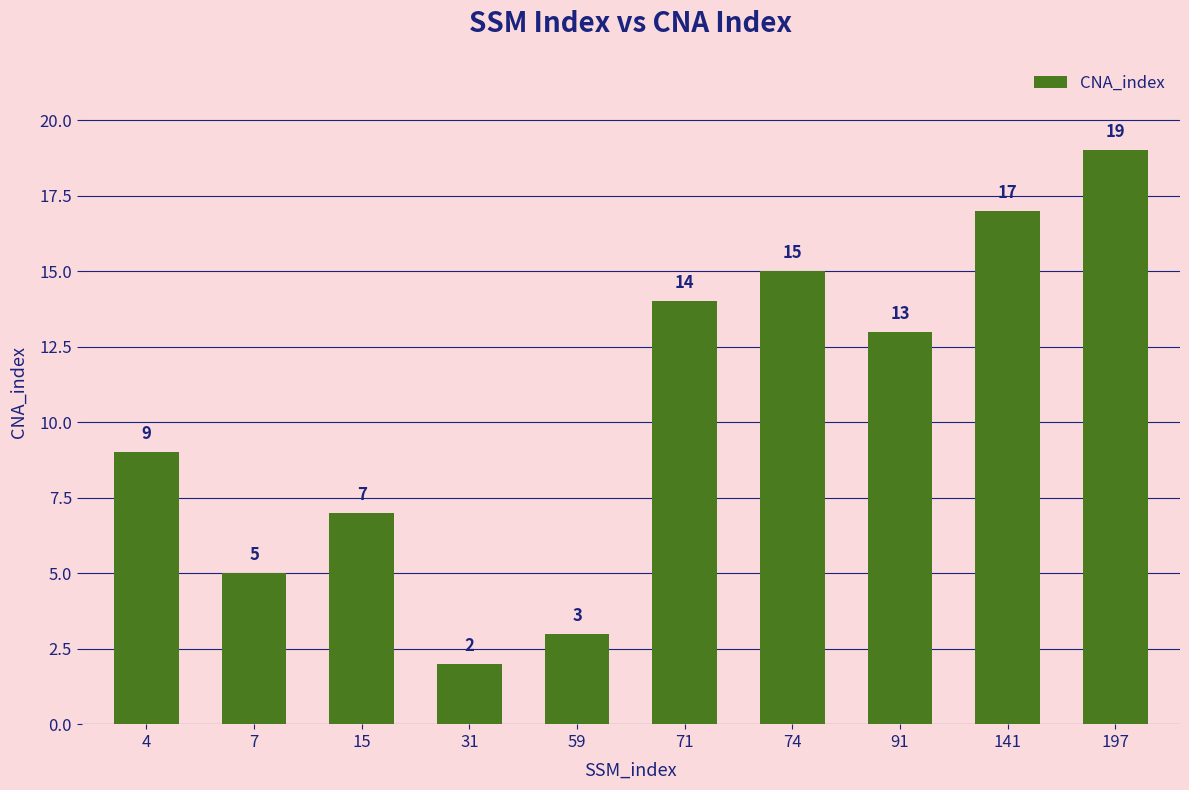

Which has a higher value, 91 or 141?

141